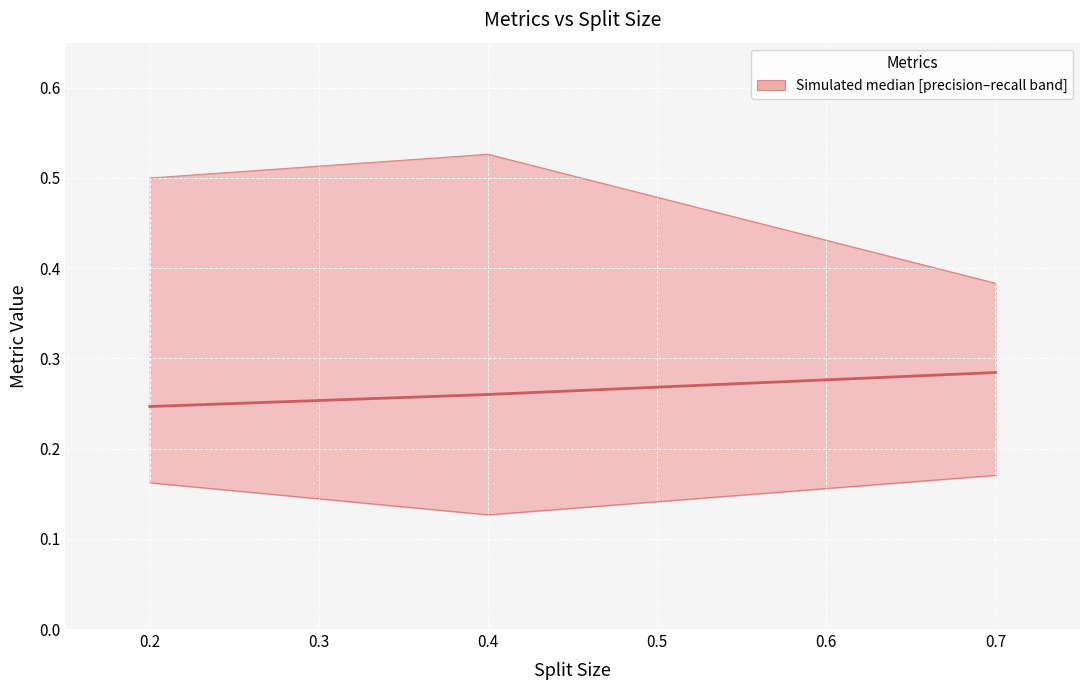

How many categories are shown in the chart?

3